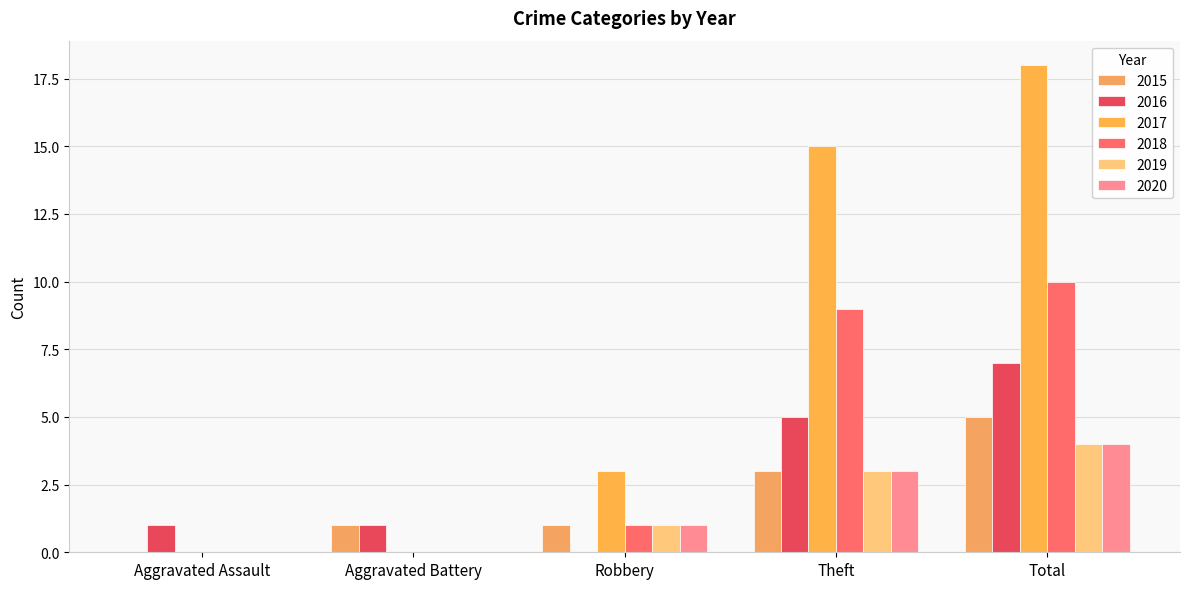

Is the value of 2016 at Total greater than the value of 2018 at Theft?

No